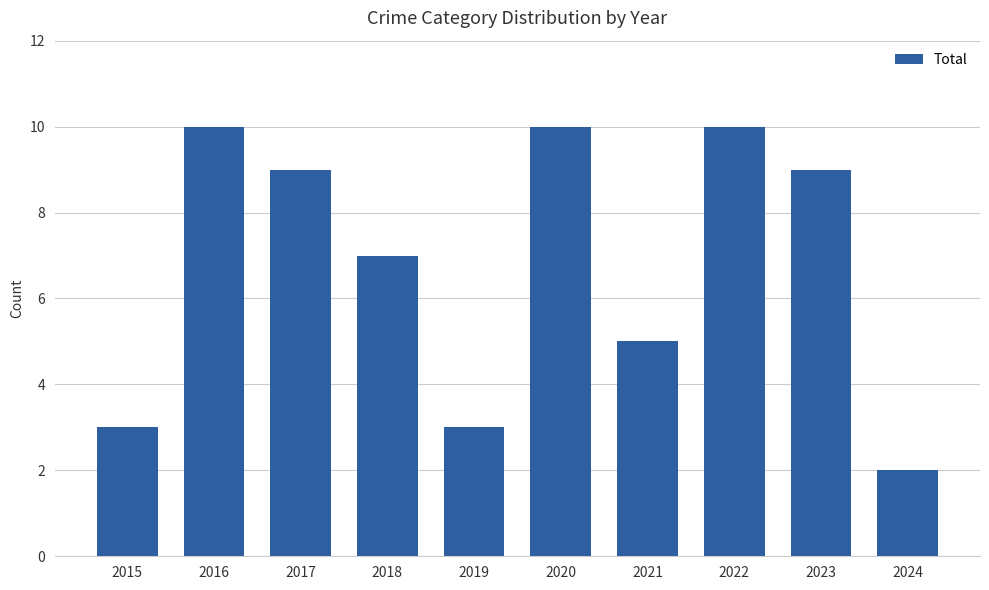

What is the average value?

7